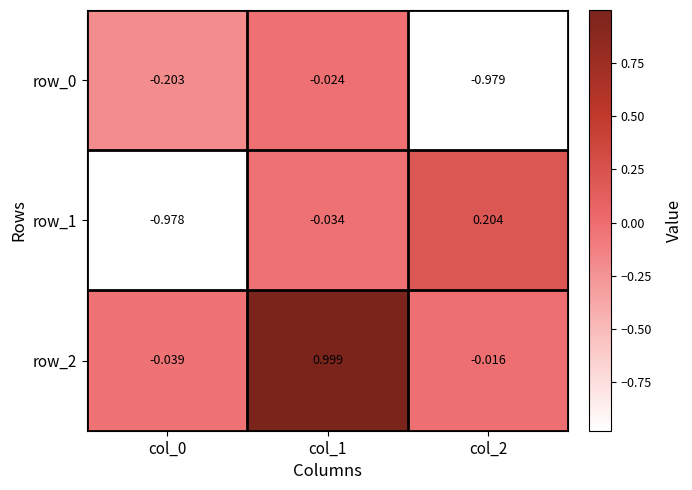

Which label corresponds to the smallest value in the chart?

col_2